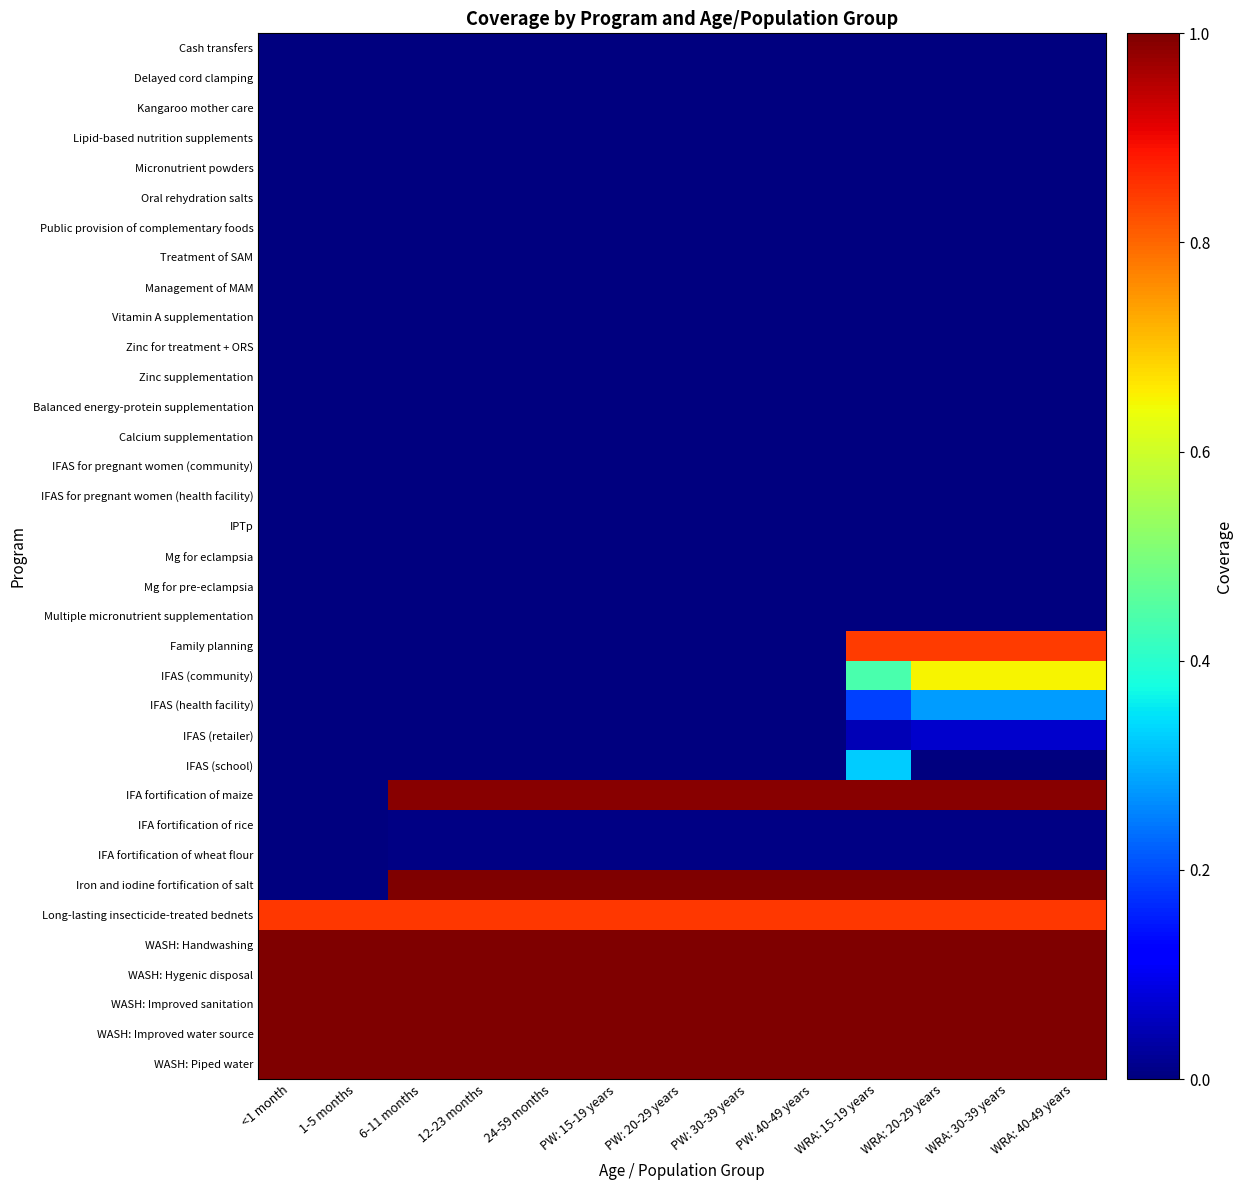

Reading left to right, what are all the values shown in this chart?

Cash transfers: <1 month=0.0	1-5 months=0.0	6-11 months=0.0	12-23 months=0.0	24-59 months=0.0	PW: 15-19 years=0.0	PW: 20-29 years=0.0	PW: 30-39 years=0.0	PW: 40-49 years=0.0	WRA: 15-19 years=0.0	WRA: 20-29 years=0.0	WRA: 30-39 years=0.0	WRA: 40-49 years=0.0
Delayed cord clamping: <1 month=0.0	1-5 months=0.0	6-11 months=0.0	12-23 months=0.0	24-59 months=0.0	PW: 15-19 years=0.0	PW: 20-29 years=0.0	PW: 30-39 years=0.0	PW: 40-49 years=0.0	WRA: 15-19 years=0.0	WRA: 20-29 years=0.0	WRA: 30-39 years=0.0	WRA: 40-49 years=0.0
Kangaroo mother care: <1 month=0.0	1-5 months=0.0	6-11 months=0.0	12-23 months=0.0	24-59 months=0.0	PW: 15-19 years=0.0	PW: 20-29 years=0.0	PW: 30-39 years=0.0	PW: 40-49 years=0.0	WRA: 15-19 years=0.0	WRA: 20-29 years=0.0	WRA: 30-39 years=0.0	WRA: 40-49 years=0.0
Lipid-based nutrition supplements: <1 month=0.0	1-5 months=0.0	6-11 months=0.0	12-23 months=0.0	24-59 months=0.0	PW: 15-19 years=0.0	PW: 20-29 years=0.0	PW: 30-39 years=0.0	PW: 40-49 years=0.0	WRA: 15-19 years=0.0	WRA: 20-29 years=0.0	WRA: 30-39 years=0.0	WRA: 40-49 years=0.0
Micronutrient powders: <1 month=0.0	1-5 months=0.0	6-11 months=0.0	12-23 months=0.0	24-59 months=0.0	PW: 15-19 years=0.0	PW: 20-29 years=0.0	PW: 30-39 years=0.0	PW: 40-49 years=0.0	WRA: 15-19 years=0.0	WRA: 20-29 years=0.0	WRA: 30-39 years=0.0	WRA: 40-49 years=0.0
Oral rehydration salts: <1 month=0.0	1-5 months=0.0	6-11 months=0.0	12-23 months=0.0	24-59 months=0.0	PW: 15-19 years=0.0	PW: 20-29 years=0.0	PW: 30-39 years=0.0	PW: 40-49 years=0.0	WRA: 15-19 years=0.0	WRA: 20-29 years=0.0	WRA: 30-39 years=0.0	WRA: 40-49 years=0.0
Public provision of complementary foods: <1 month=0.0	1-5 months=0.0	6-11 months=0.0	12-23 months=0.0	24-59 months=0.0	PW: 15-19 years=0.0	PW: 20-29 years=0.0	PW: 30-39 years=0.0	PW: 40-49 years=0.0	WRA: 15-19 years=0.0	WRA: 20-29 years=0.0	WRA: 30-39 years=0.0	WRA: 40-49 years=0.0
Treatment of SAM: <1 month=0.0	1-5 months=0.0	6-11 months=0.0	12-23 months=0.0	24-59 months=0.0	PW: 15-19 years=0.0	PW: 20-29 years=0.0	PW: 30-39 years=0.0	PW: 40-49 years=0.0	WRA: 15-19 years=0.0	WRA: 20-29 years=0.0	WRA: 30-39 years=0.0	WRA: 40-49 years=0.0
Management of MAM: <1 month=0.0	1-5 months=0.0	6-11 months=0.0	12-23 months=0.0	24-59 months=0.0	PW: 15-19 years=0.0	PW: 20-29 years=0.0	PW: 30-39 years=0.0	PW: 40-49 years=0.0	WRA: 15-19 years=0.0	WRA: 20-29 years=0.0	WRA: 30-39 years=0.0	WRA: 40-49 years=0.0
Vitamin A supplementation: <1 month=0.0	1-5 months=0.0	6-11 months=0.0	12-23 months=0.0	24-59 months=0.0	PW: 15-19 years=0.0	PW: 20-29 years=0.0	PW: 30-39 years=0.0	PW: 40-49 years=0.0	WRA: 15-19 years=0.0	WRA: 20-29 years=0.0	WRA: 30-39 years=0.0	WRA: 40-49 years=0.0
Zinc for treatment + ORS: <1 month=0.0	1-5 months=0.0	6-11 months=0.0	12-23 months=0.0	24-59 months=0.0	PW: 15-19 years=0.0	PW: 20-29 years=0.0	PW: 30-39 years=0.0	PW: 40-49 years=0.0	WRA: 15-19 years=0.0	WRA: 20-29 years=0.0	WRA: 30-39 years=0.0	WRA: 40-49 years=0.0
Zinc supplementation: <1 month=0.0	1-5 months=0.0	6-11 months=0.0	12-23 months=0.0	24-59 months=0.0	PW: 15-19 years=0.0	PW: 20-29 years=0.0	PW: 30-39 years=0.0	PW: 40-49 years=0.0	WRA: 15-19 years=0.0	WRA: 20-29 years=0.0	WRA: 30-39 years=0.0	WRA: 40-49 years=0.0
Balanced energy-protein supplementation: <1 month=0.0	1-5 months=0.0	6-11 months=0.0	12-23 months=0.0	24-59 months=0.0	PW: 15-19 years=0.0	PW: 20-29 years=0.0	PW: 30-39 years=0.0	PW: 40-49 years=0.0	WRA: 15-19 years=0.0	WRA: 20-29 years=0.0	WRA: 30-39 years=0.0	WRA: 40-49 years=0.0
Calcium supplementation: <1 month=0.0	1-5 months=0.0	6-11 months=0.0	12-23 months=0.0	24-59 months=0.0	PW: 15-19 years=0.0	PW: 20-29 years=0.0	PW: 30-39 years=0.0	PW: 40-49 years=0.0	WRA: 15-19 years=0.0	WRA: 20-29 years=0.0	WRA: 30-39 years=0.0	WRA: 40-49 years=0.0
IFAS for pregnant women (community): <1 month=0.0	1-5 months=0.0	6-11 months=0.0	12-23 months=0.0	24-59 months=0.0	PW: 15-19 years=0.0	PW: 20-29 years=0.0	PW: 30-39 years=0.0	PW: 40-49 years=0.0	WRA: 15-19 years=0.0	WRA: 20-29 years=0.0	WRA: 30-39 years=0.0	WRA: 40-49 years=0.0
IFAS for pregnant women (health facility): <1 month=0.0	1-5 months=0.0	6-11 months=0.0	12-23 months=0.0	24-59 months=0.0	PW: 15-19 years=0.0	PW: 20-29 years=0.0	PW: 30-39 years=0.0	PW: 40-49 years=0.0	WRA: 15-19 years=0.0	WRA: 20-29 years=0.0	WRA: 30-39 years=0.0	WRA: 40-49 years=0.0
IPTp: <1 month=0.0	1-5 months=0.0	6-11 months=0.0	12-23 months=0.0	24-59 months=0.0	PW: 15-19 years=0.0	PW: 20-29 years=0.0	PW: 30-39 years=0.0	PW: 40-49 years=0.0	WRA: 15-19 years=0.0	WRA: 20-29 years=0.0	WRA: 30-39 years=0.0	WRA: 40-49 years=0.0
Mg for eclampsia: <1 month=0.0	1-5 months=0.0	6-11 months=0.0	12-23 months=0.0	24-59 months=0.0	PW: 15-19 years=0.0	PW: 20-29 years=0.0	PW: 30-39 years=0.0	PW: 40-49 years=0.0	WRA: 15-19 years=0.0	WRA: 20-29 years=0.0	WRA: 30-39 years=0.0	WRA: 40-49 years=0.0
Mg for pre-eclampsia: <1 month=0.0	1-5 months=0.0	6-11 months=0.0	12-23 months=0.0	24-59 months=0.0	PW: 15-19 years=0.0	PW: 20-29 years=0.0	PW: 30-39 years=0.0	PW: 40-49 years=0.0	WRA: 15-19 years=0.0	WRA: 20-29 years=0.0	WRA: 30-39 years=0.0	WRA: 40-49 years=0.0
Multiple micronutrient supplementation: <1 month=0.0	1-5 months=0.0	6-11 months=0.0	12-23 months=0.0	24-59 months=0.0	PW: 15-19 years=0.0	PW: 20-29 years=0.0	PW: 30-39 years=0.0	PW: 40-49 years=0.0	WRA: 15-19 years=0.0	WRA: 20-29 years=0.0	WRA: 30-39 years=0.0	WRA: 40-49 years=0.0
Family planning: <1 month=0.0	1-5 months=0.0	6-11 months=0.0	12-23 months=0.0	24-59 months=0.0	PW: 15-19 years=0.0	PW: 20-29 years=0.0	PW: 30-39 years=0.0	PW: 40-49 years=0.0	WRA: 15-19 years=0.8	WRA: 20-29 years=0.8	WRA: 30-39 years=0.8	WRA: 40-49 years=0.8
IFAS (community): <1 month=0.0	1-5 months=0.0	6-11 months=0.0	12-23 months=0.0	24-59 months=0.0	PW: 15-19 years=0.0	PW: 20-29 years=0.0	PW: 30-39 years=0.0	PW: 40-49 years=0.0	WRA: 15-19 years=0.4	WRA: 20-29 years=0.7	WRA: 30-39 years=0.7	WRA: 40-49 years=0.7
IFAS (health facility): <1 month=0.0	1-5 months=0.0	6-11 months=0.0	12-23 months=0.0	24-59 months=0.0	PW: 15-19 years=0.0	PW: 20-29 years=0.0	PW: 30-39 years=0.0	PW: 40-49 years=0.0	WRA: 15-19 years=0.2	WRA: 20-29 years=0.3	WRA: 30-39 years=0.3	WRA: 40-49 years=0.3
IFAS (retailer): <1 month=0.0	1-5 months=0.0	6-11 months=0.0	12-23 months=0.0	24-59 months=0.0	PW: 15-19 years=0.0	PW: 20-29 years=0.0	PW: 30-39 years=0.0	PW: 40-49 years=0.0	WRA: 15-19 years=0.0	WRA: 20-29 years=0.1	WRA: 30-39 years=0.1	WRA: 40-49 years=0.1
IFAS (school): <1 month=0.0	1-5 months=0.0	6-11 months=0.0	12-23 months=0.0	24-59 months=0.0	PW: 15-19 years=0.0	PW: 20-29 years=0.0	PW: 30-39 years=0.0	PW: 40-49 years=0.0	WRA: 15-19 years=0.3	WRA: 20-29 years=0.0	WRA: 30-39 years=0.0	WRA: 40-49 years=0.0
IFA fortification of maize: <1 month=0.0	1-5 months=0.0	6-11 months=1.0	12-23 months=1.0	24-59 months=1.0	PW: 15-19 years=1.0	PW: 20-29 years=1.0	PW: 30-39 years=1.0	PW: 40-49 years=1.0	WRA: 15-19 years=1.0	WRA: 20-29 years=1.0	WRA: 30-39 years=1.0	WRA: 40-49 years=1.0
IFA fortification of rice: <1 month=0.0	1-5 months=0.0	6-11 months=0.0	12-23 months=0.0	24-59 months=0.0	PW: 15-19 years=0.0	PW: 20-29 years=0.0	PW: 30-39 years=0.0	PW: 40-49 years=0.0	WRA: 15-19 years=0.0	WRA: 20-29 years=0.0	WRA: 30-39 years=0.0	WRA: 40-49 years=0.0
IFA fortification of wheat flour: <1 month=0.0	1-5 months=0.0	6-11 months=0.0	12-23 months=0.0	24-59 months=0.0	PW: 15-19 years=0.0	PW: 20-29 years=0.0	PW: 30-39 years=0.0	PW: 40-49 years=0.0	WRA: 15-19 years=0.0	WRA: 20-29 years=0.0	WRA: 30-39 years=0.0	WRA: 40-49 years=0.0
Iron and iodine fortification of salt: <1 month=0.0	1-5 months=0.0	6-11 months=1.0	12-23 months=1.0	24-59 months=1.0	PW: 15-19 years=1.0	PW: 20-29 years=1.0	PW: 30-39 years=1.0	PW: 40-49 years=1.0	WRA: 15-19 years=1.0	WRA: 20-29 years=1.0	WRA: 30-39 years=1.0	WRA: 40-49 years=1.0
Long-lasting insecticide-treated bednets: <1 month=0.8	1-5 months=0.8	6-11 months=0.8	12-23 months=0.8	24-59 months=0.8	PW: 15-19 years=0.8	PW: 20-29 years=0.8	PW: 30-39 years=0.8	PW: 40-49 years=0.8	WRA: 15-19 years=0.8	WRA: 20-29 years=0.8	WRA: 30-39 years=0.8	WRA: 40-49 years=0.8
WASH: Handwashing: <1 month=1.0	1-5 months=1.0	6-11 months=1.0	12-23 months=1.0	24-59 months=1.0	PW: 15-19 years=1.0	PW: 20-29 years=1.0	PW: 30-39 years=1.0	PW: 40-49 years=1.0	WRA: 15-19 years=1.0	WRA: 20-29 years=1.0	WRA: 30-39 years=1.0	WRA: 40-49 years=1.0
WASH: Hygenic disposal: <1 month=1.0	1-5 months=1.0	6-11 months=1.0	12-23 months=1.0	24-59 months=1.0	PW: 15-19 years=1.0	PW: 20-29 years=1.0	PW: 30-39 years=1.0	PW: 40-49 years=1.0	WRA: 15-19 years=1.0	WRA: 20-29 years=1.0	WRA: 30-39 years=1.0	WRA: 40-49 years=1.0
WASH: Improved sanitation: <1 month=1.0	1-5 months=1.0	6-11 months=1.0	12-23 months=1.0	24-59 months=1.0	PW: 15-19 years=1.0	PW: 20-29 years=1.0	PW: 30-39 years=1.0	PW: 40-49 years=1.0	WRA: 15-19 years=1.0	WRA: 20-29 years=1.0	WRA: 30-39 years=1.0	WRA: 40-49 years=1.0
WASH: Improved water source: <1 month=1.0	1-5 months=1.0	6-11 months=1.0	12-23 months=1.0	24-59 months=1.0	PW: 15-19 years=1.0	PW: 20-29 years=1.0	PW: 30-39 years=1.0	PW: 40-49 years=1.0	WRA: 15-19 years=1.0	WRA: 20-29 years=1.0	WRA: 30-39 years=1.0	WRA: 40-49 years=1.0
WASH: Piped water: <1 month=1.0	1-5 months=1.0	6-11 months=1.0	12-23 months=1.0	24-59 months=1.0	PW: 15-19 years=1.0	PW: 20-29 years=1.0	PW: 30-39 years=1.0	PW: 40-49 years=1.0	WRA: 15-19 years=1.0	WRA: 20-29 years=1.0	WRA: 30-39 years=1.0	WRA: 40-49 years=1.0